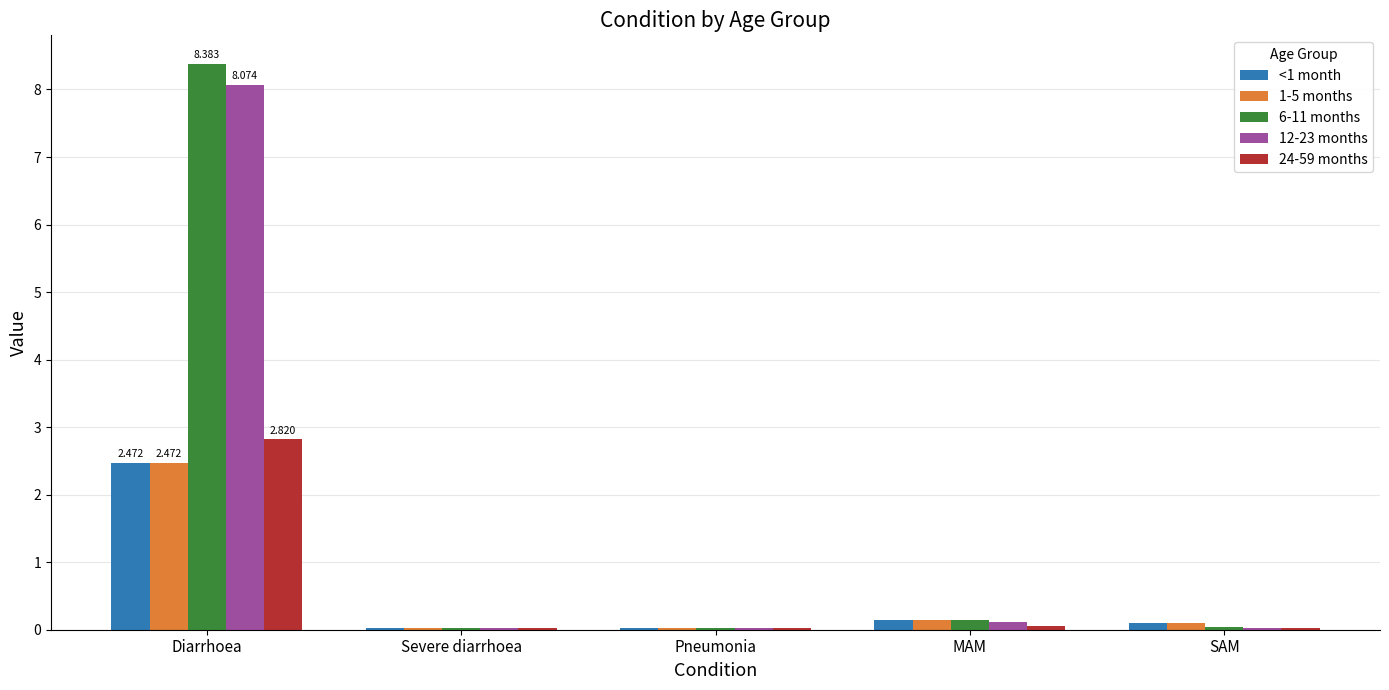

What is the average value of the 12-23 months series?

1.7